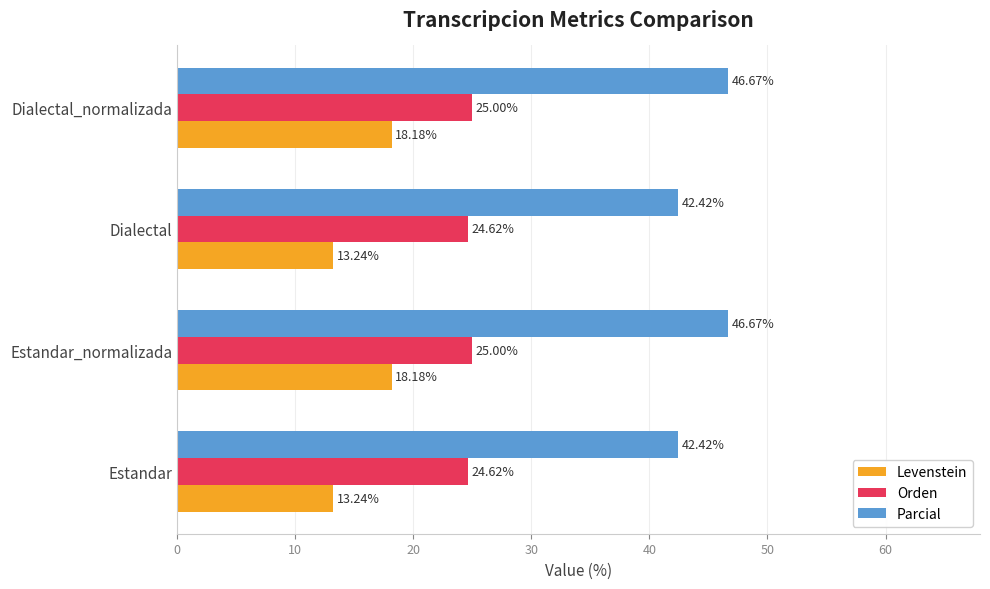

List the series in order of their peak value, highest first.

Parcial, Orden, Levenstein